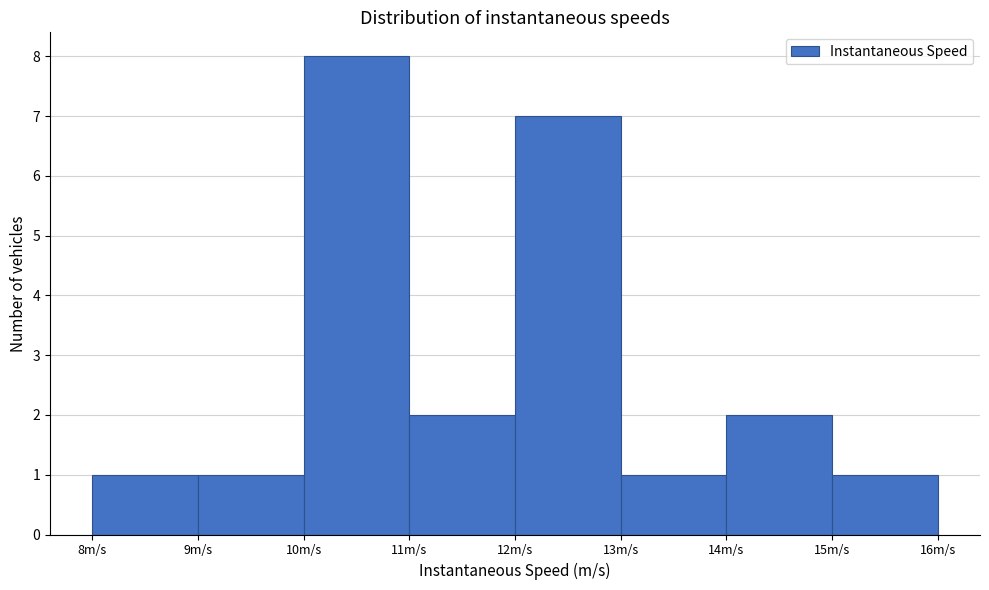

How tall is the bar that spans 9 to 10 on the x-axis? The values are not printed on the chart, so give them approximately, as read against the axis.

1